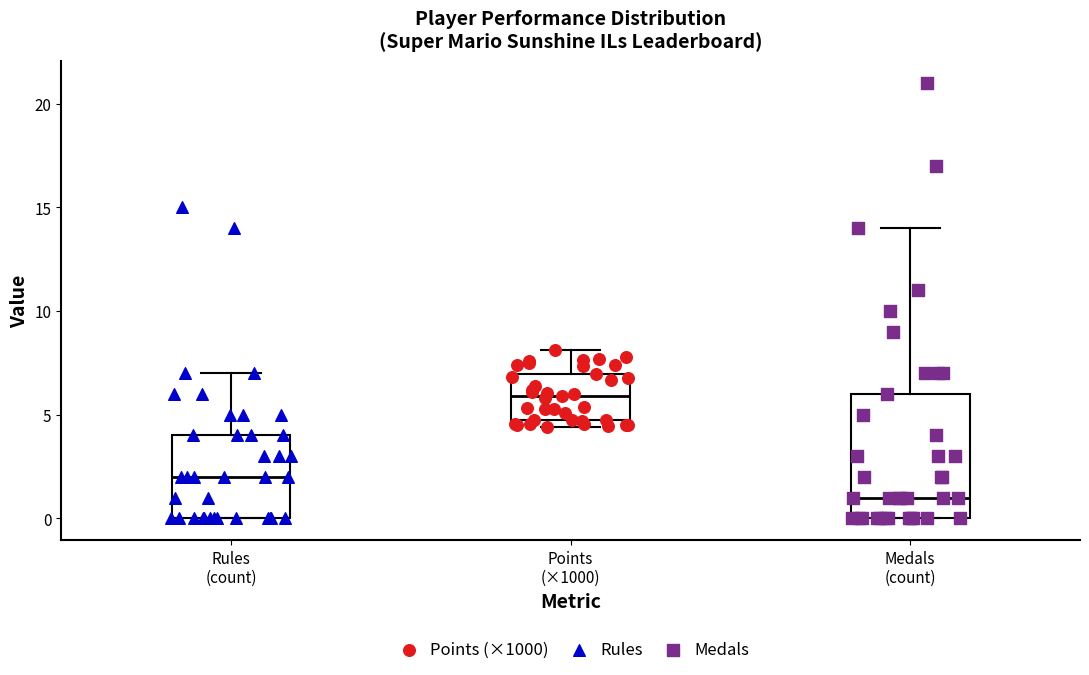

Which box has the highest median line?

Points (×1000)